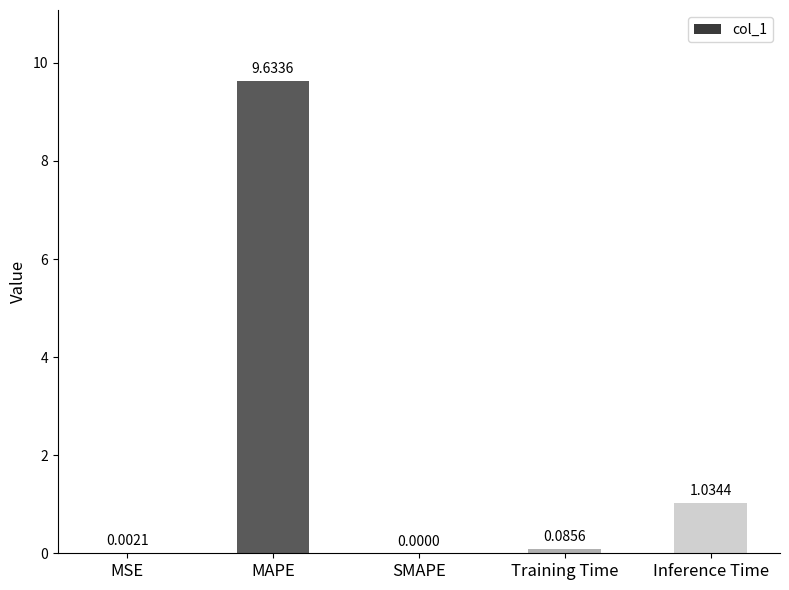

What is the difference between the values at MAPE and Inference Time?

8.6